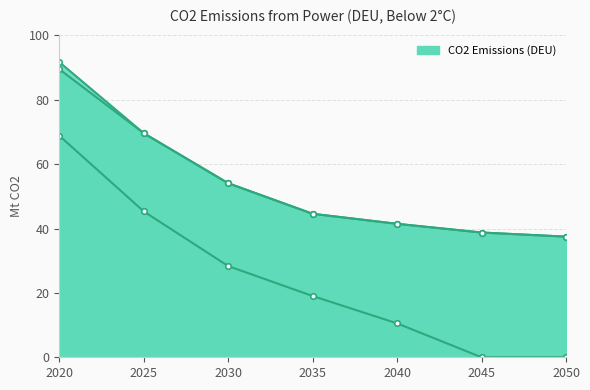

The Coal (Below 2C) series shows 13.9 at 2020. True or false?

False